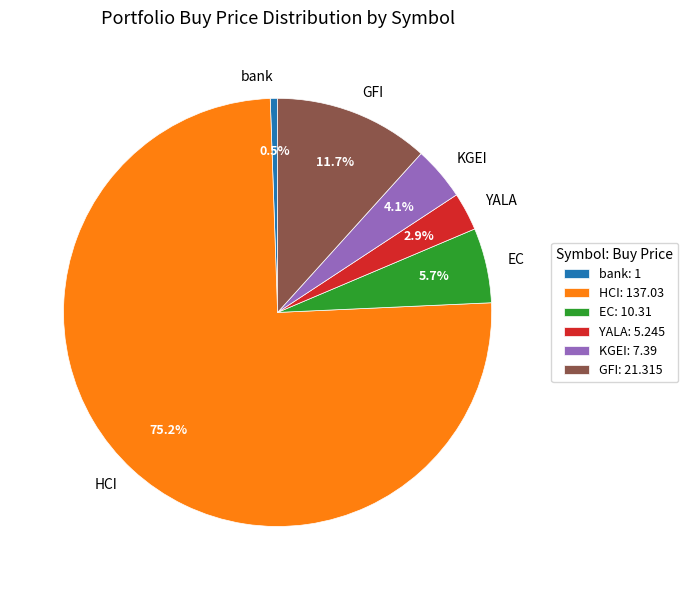

Which has a higher value, HCI or YALA?

HCI